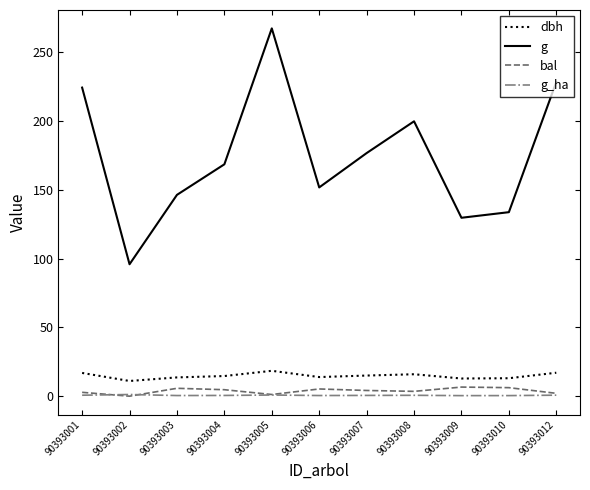

At which category is the sum across all series the highest?

90393005